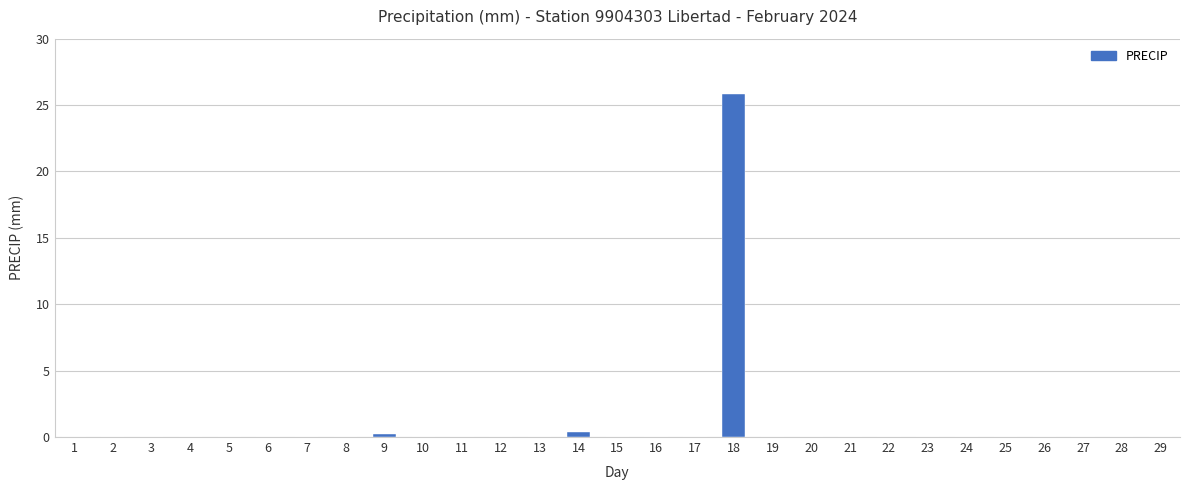

Is it true that the value at 18 is 45.6?

False